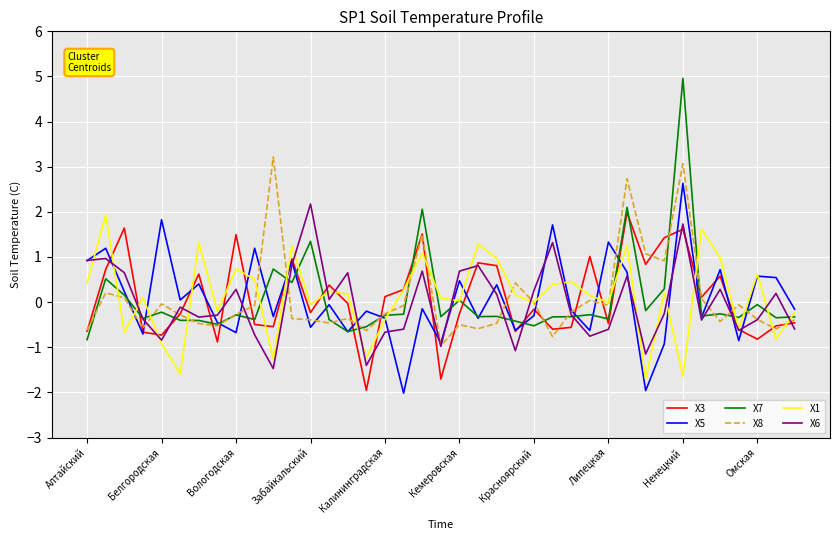

What are all the series names shown in the legend?

X3, X5, X7, X8, X1, X6